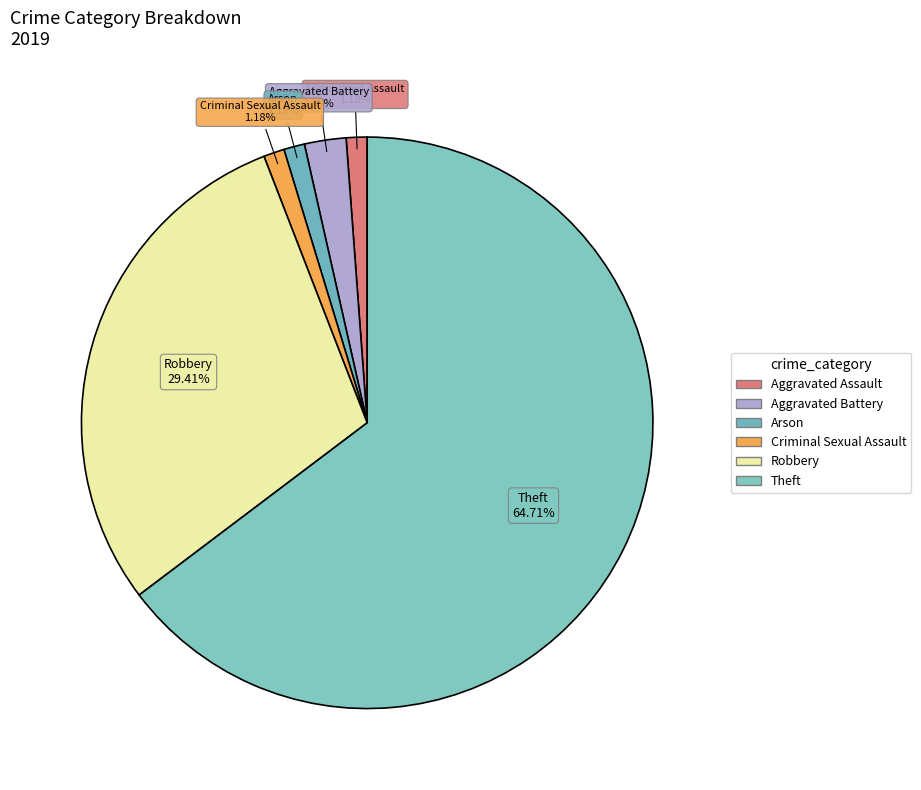

Count the number of slices in the pie.

6